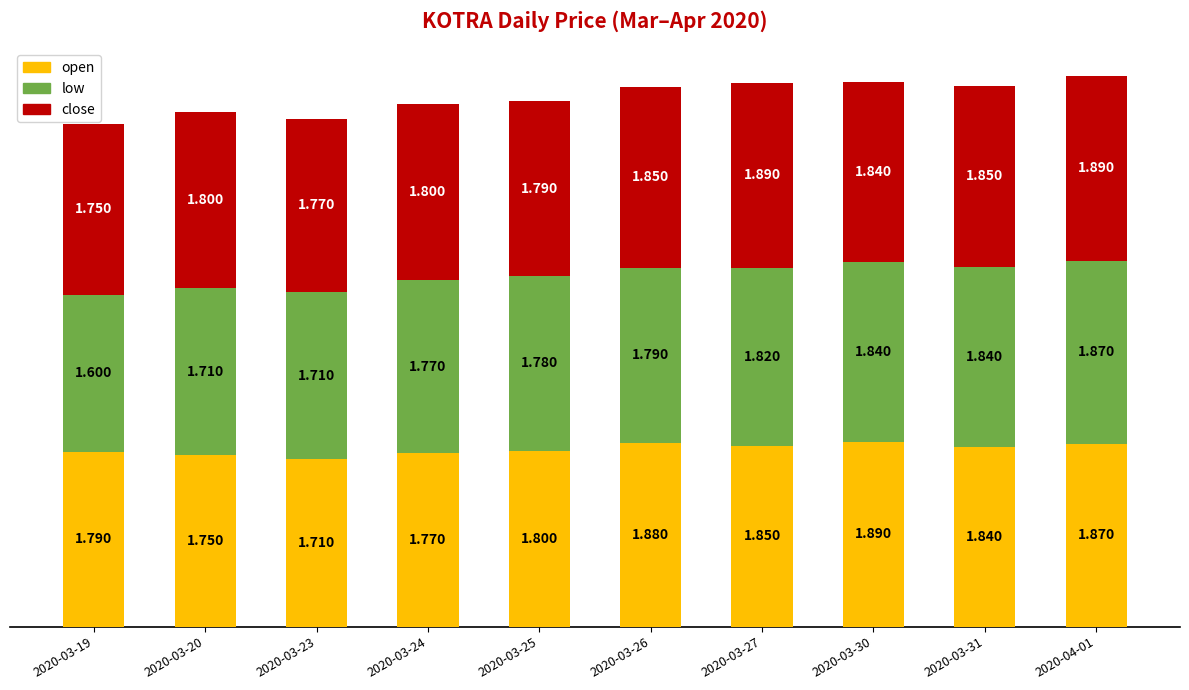

What is the label of the 10th bar from the right?

2020-03-19